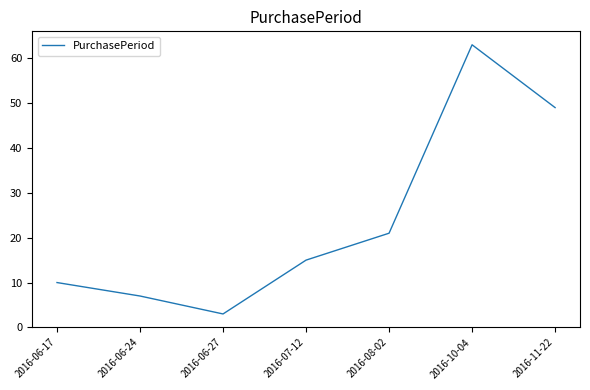

What is the difference between the values at 2016-07-12 and 2016-11-22?

34